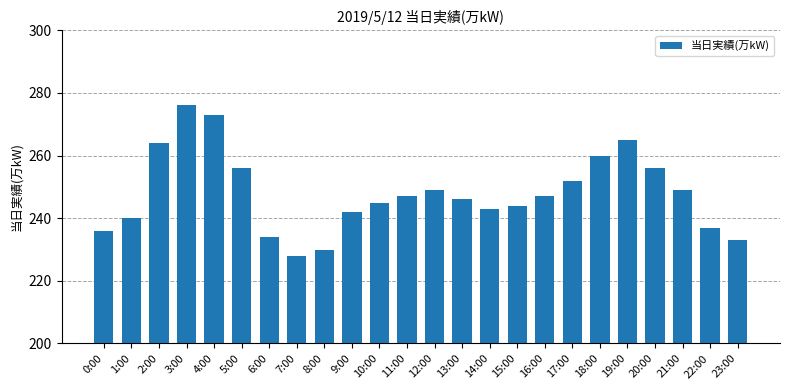

Is it true that the value at 14:00 is 243?

True